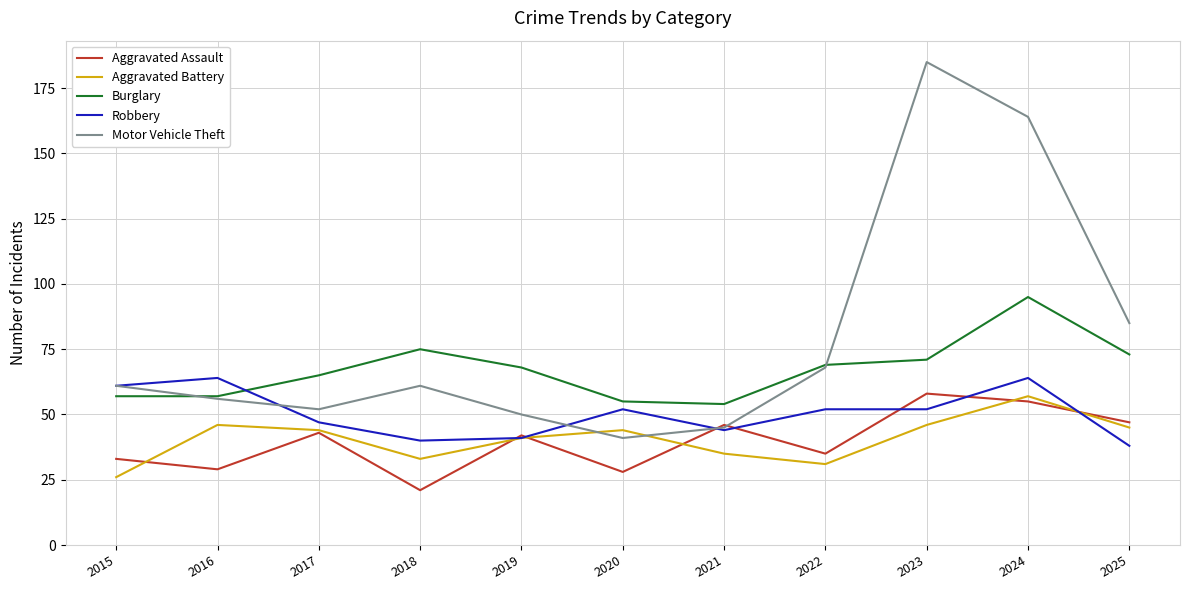

Is it true that Motor Vehicle Theft equals 45 at 2021?

True